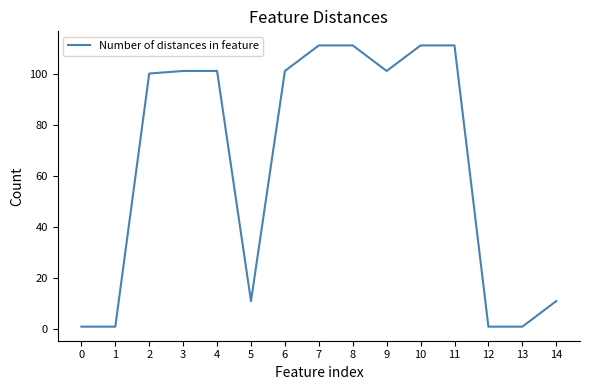

Is it true that the value at 9 is 101?

True